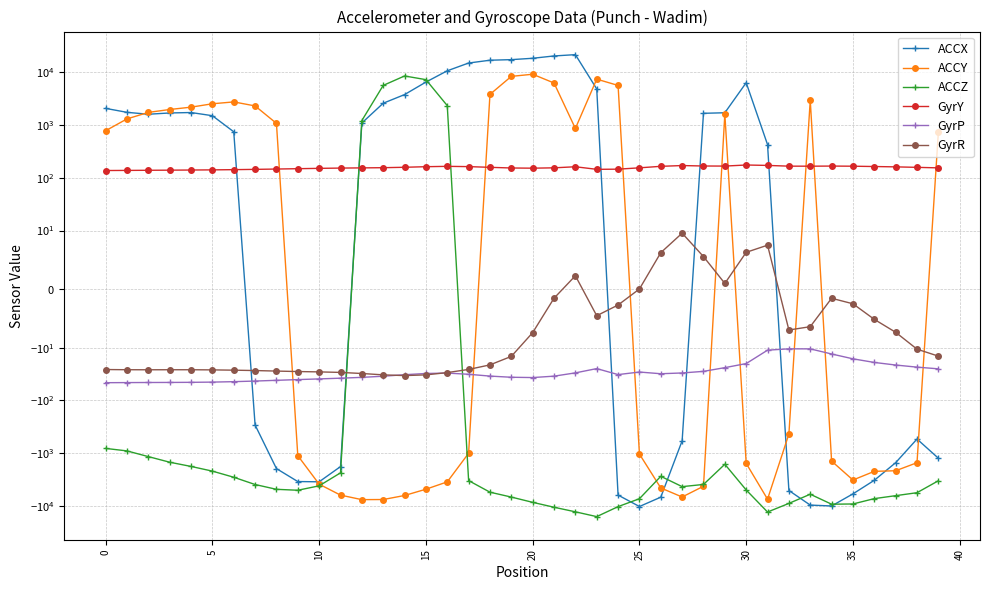

Which category has the highest value across all series?

22